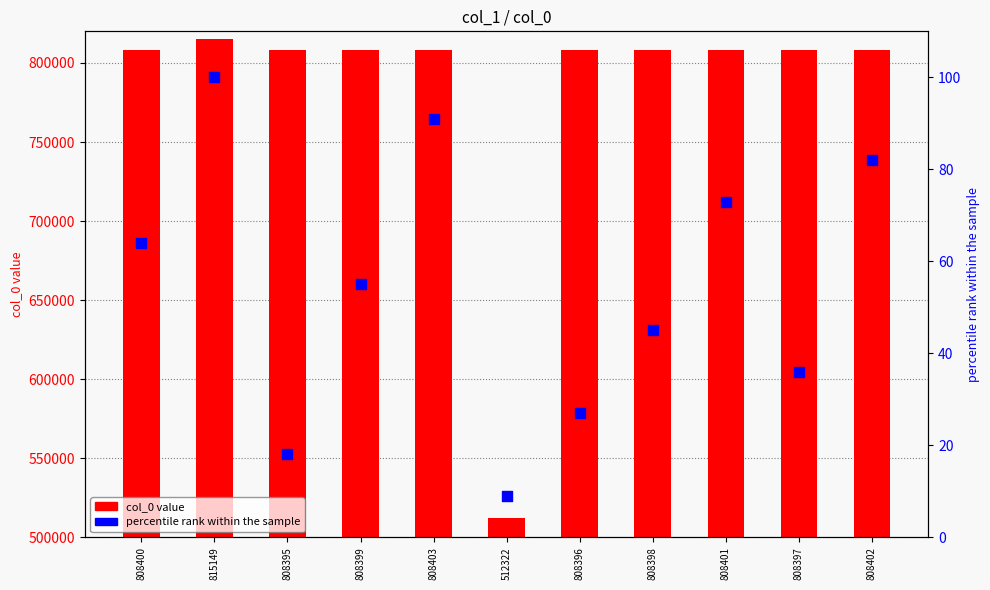

Which series has the widest spread of Y values?

col_0 value